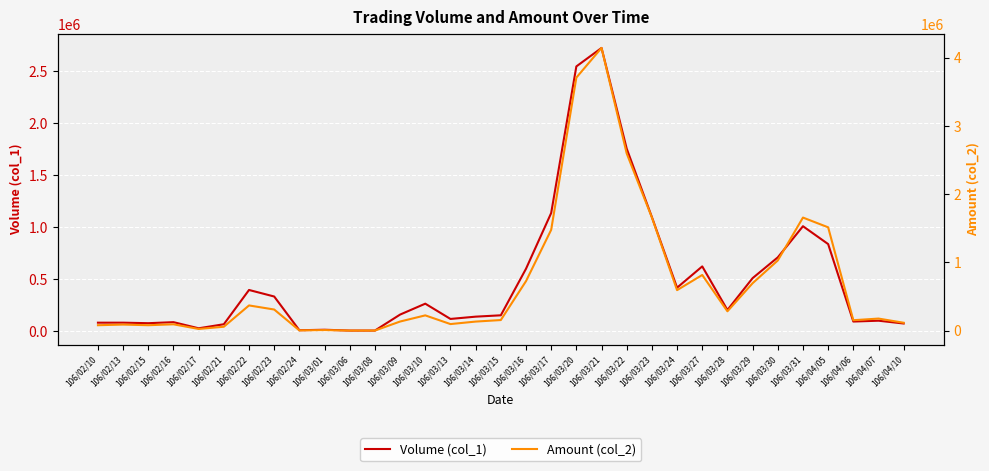

Read the Amount (col_2) value at 106/02/10, to the nearest 50.

80350